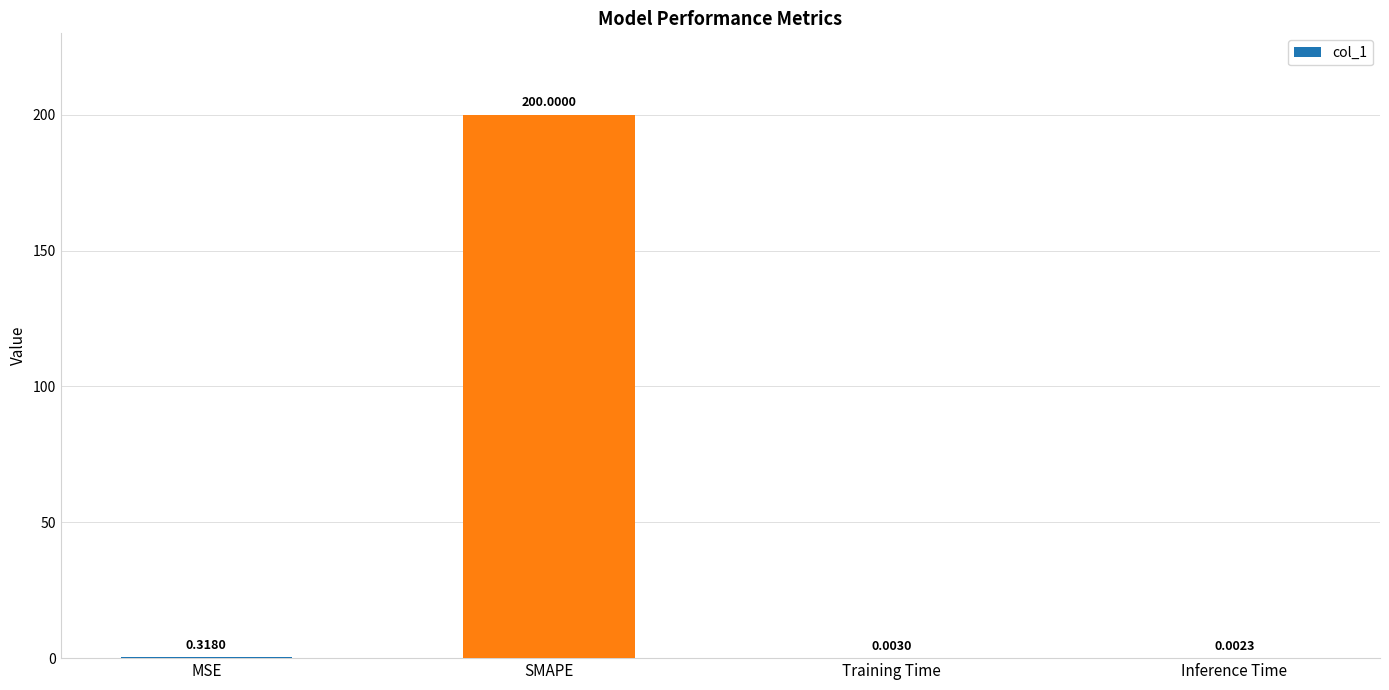

What is the sum of the values at SMAPE and MSE?

200.3